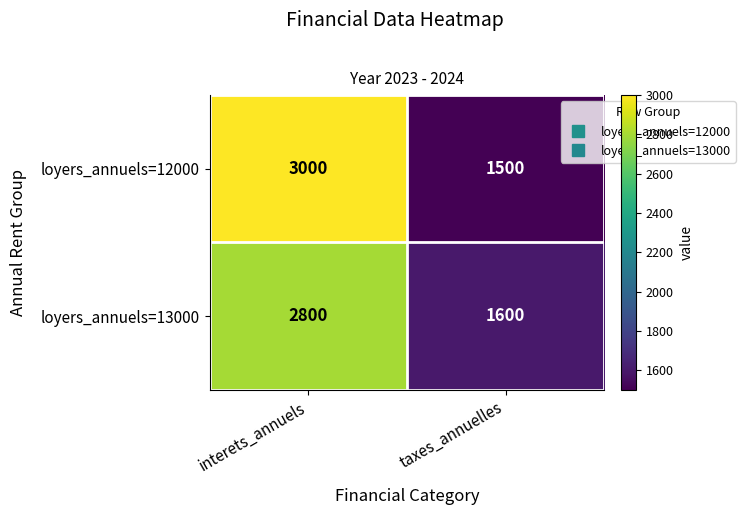

What is the total value across all series at taxes_annuelles?

3100